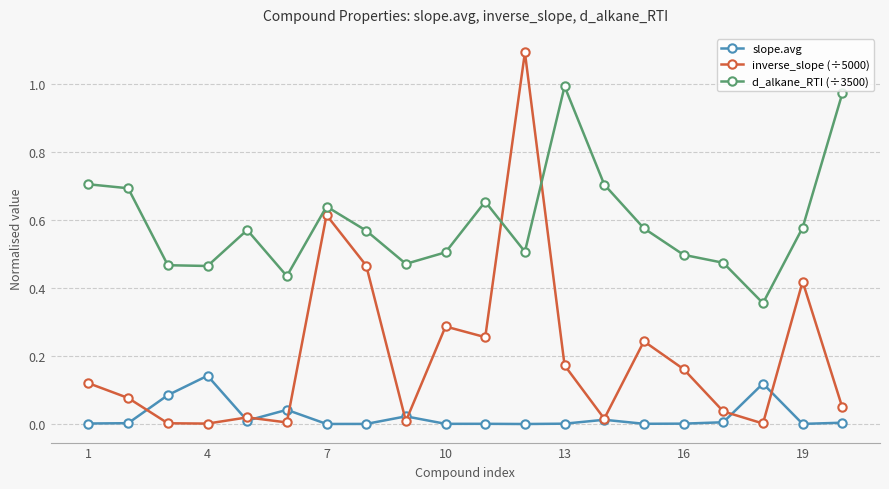

What are all the series names shown in the legend?

slope.avg, inverse_slope (÷5000), d_alkane_RTI (÷3500)